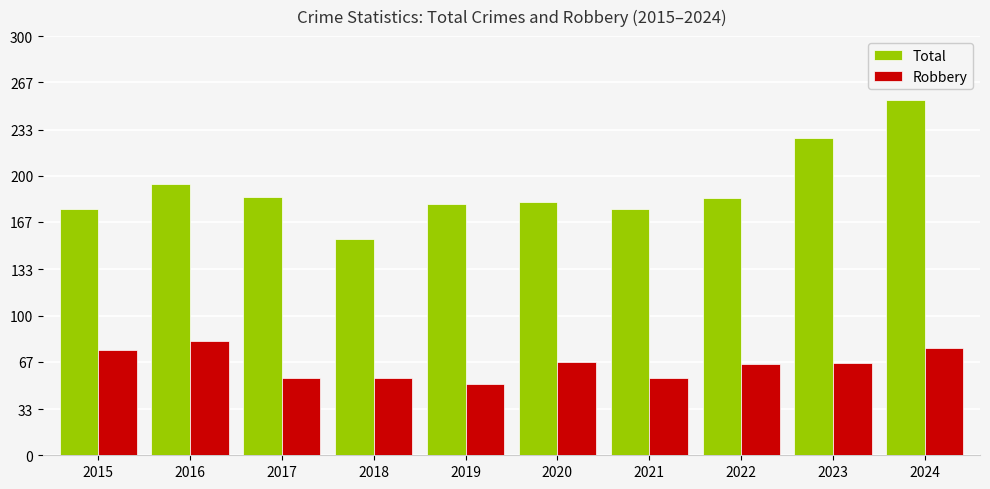

At which category is the sum across all series the highest?

2024